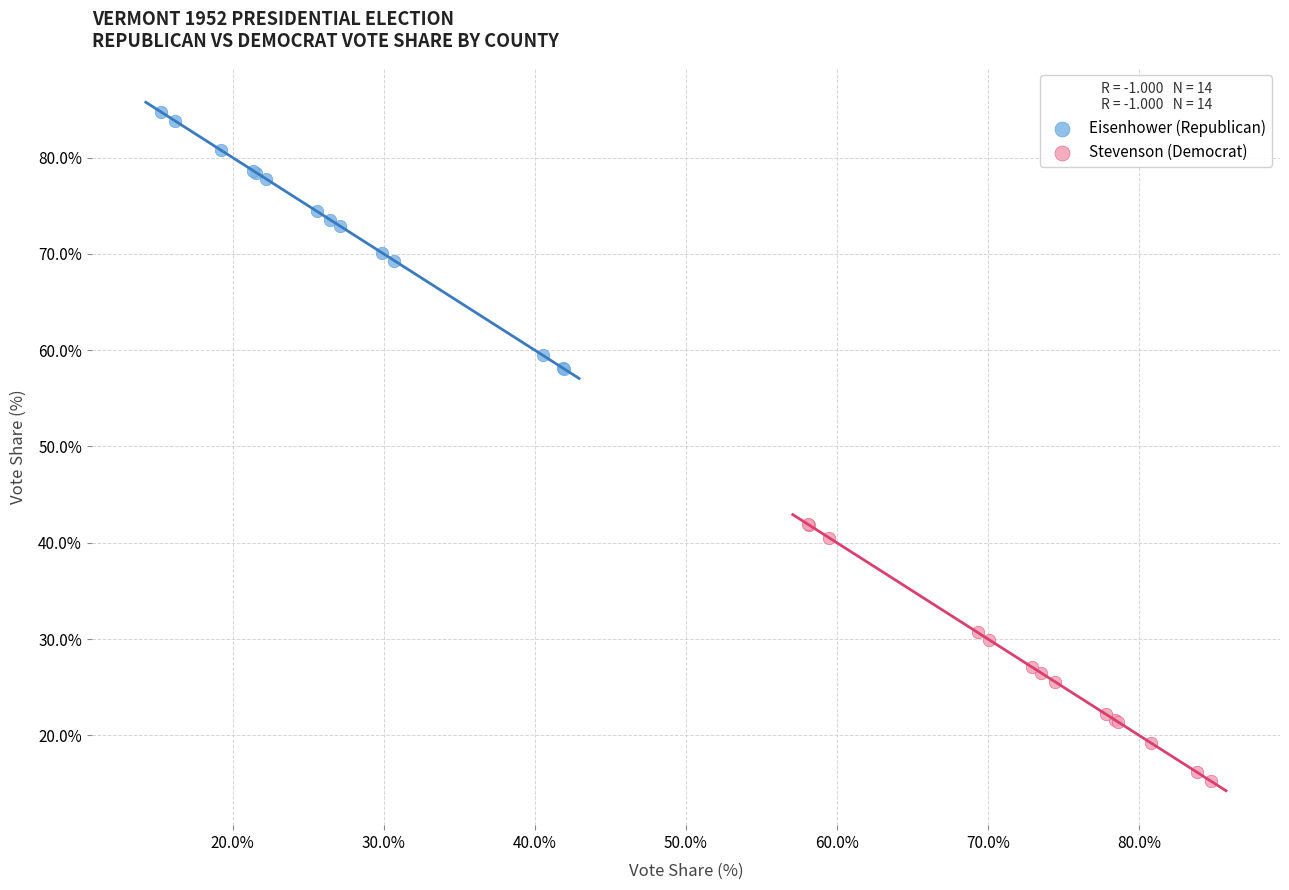

What are all the series names shown in the legend?

Eisenhower (Republican), Stevenson (Democrat)